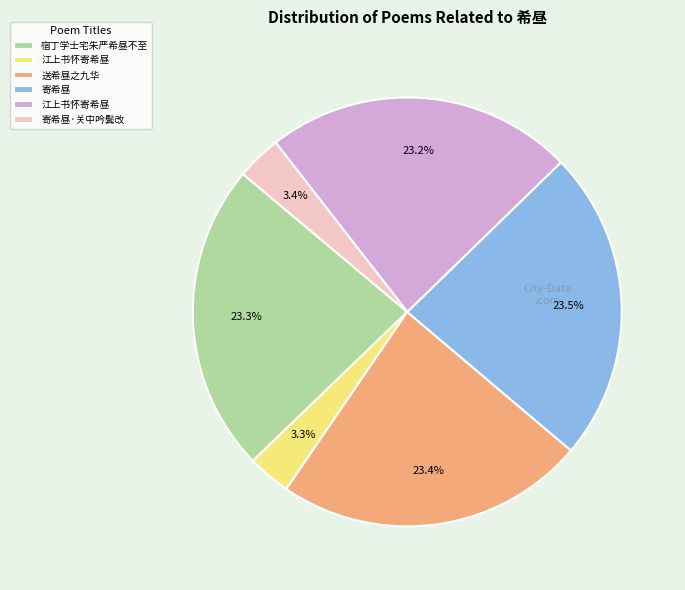

Is there any slice that represents more than half of the pie?

No